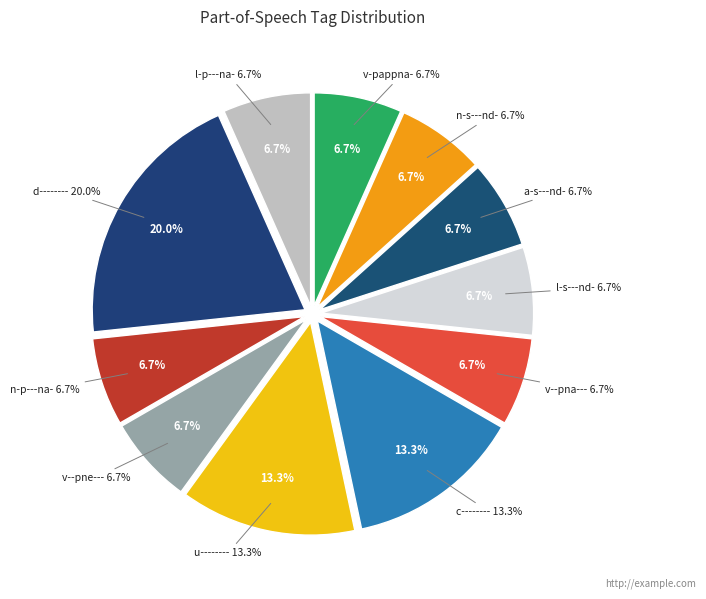

How many slices are in this pie chart?

11